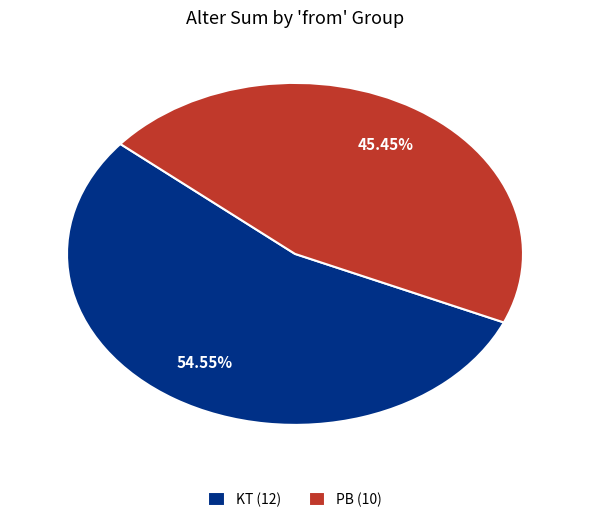

Between PB (10) and KT (12), which is larger?

KT (12)